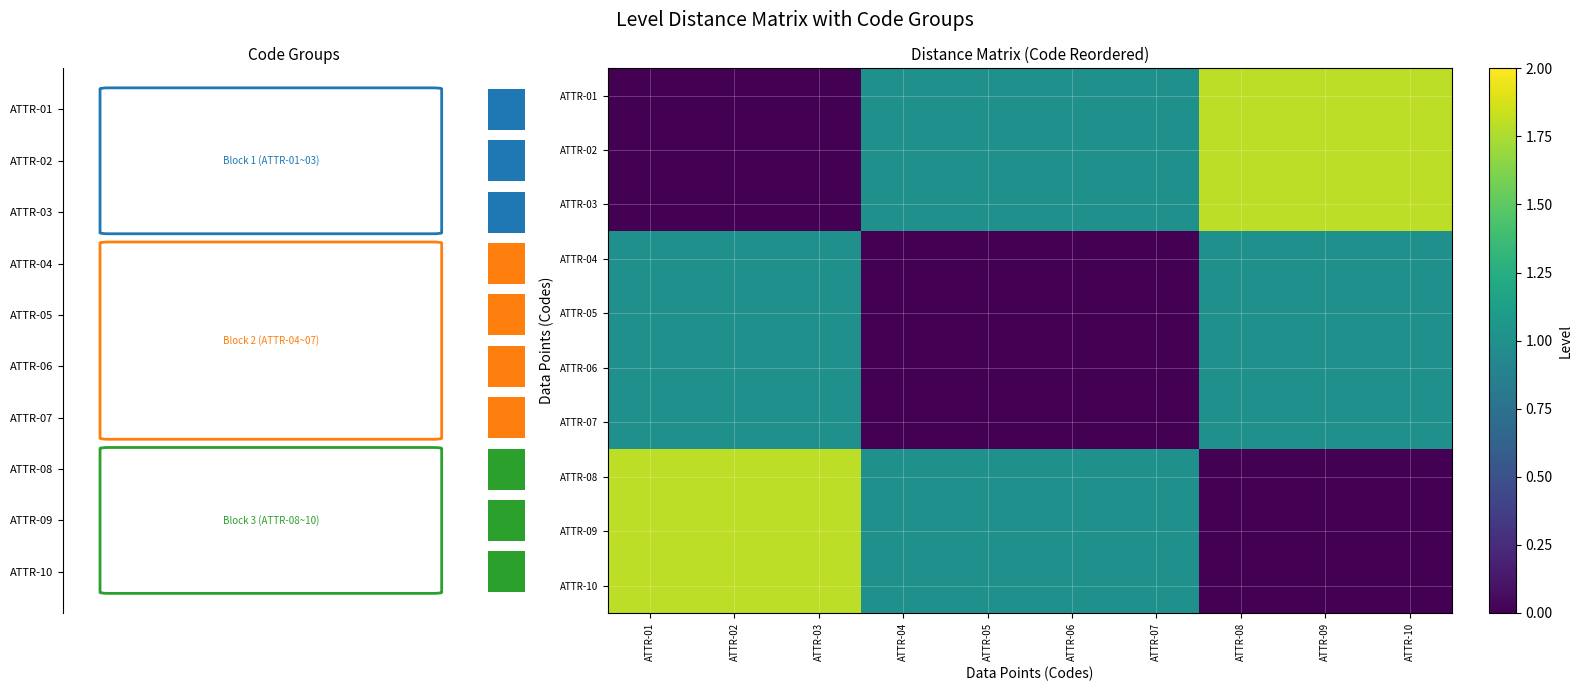

What is the maximum value shown in the chart?

1.8